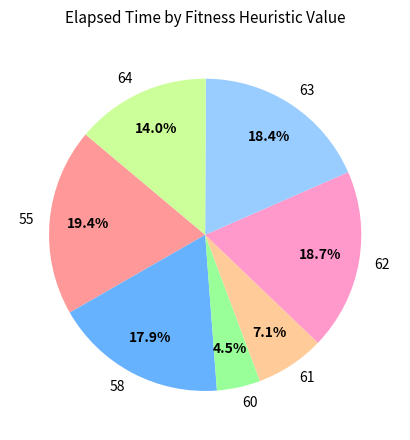

The 63 slice represents 1% of the pie. True or false?

False